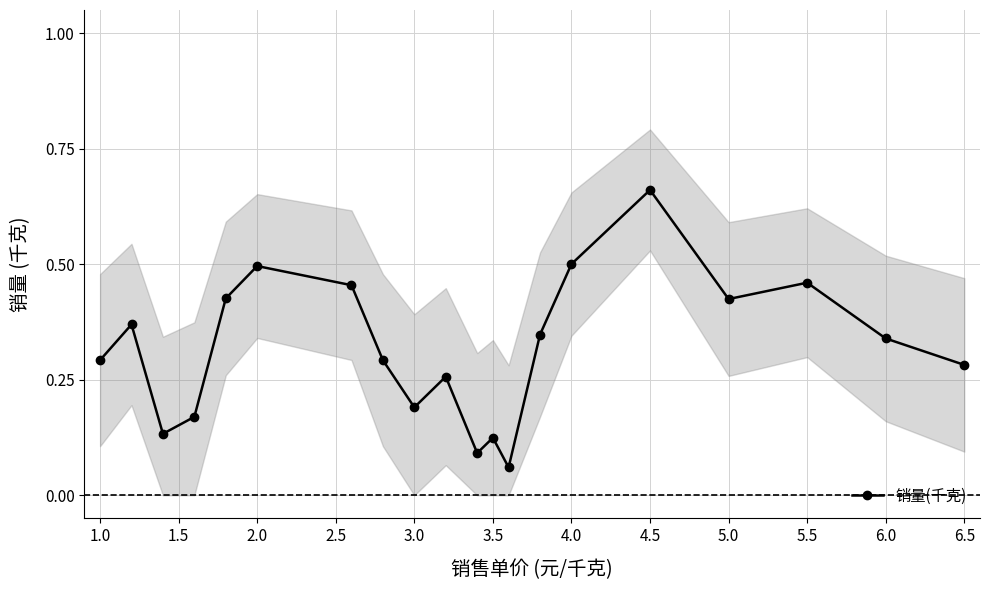

What is the greatest value displayed?

0.7